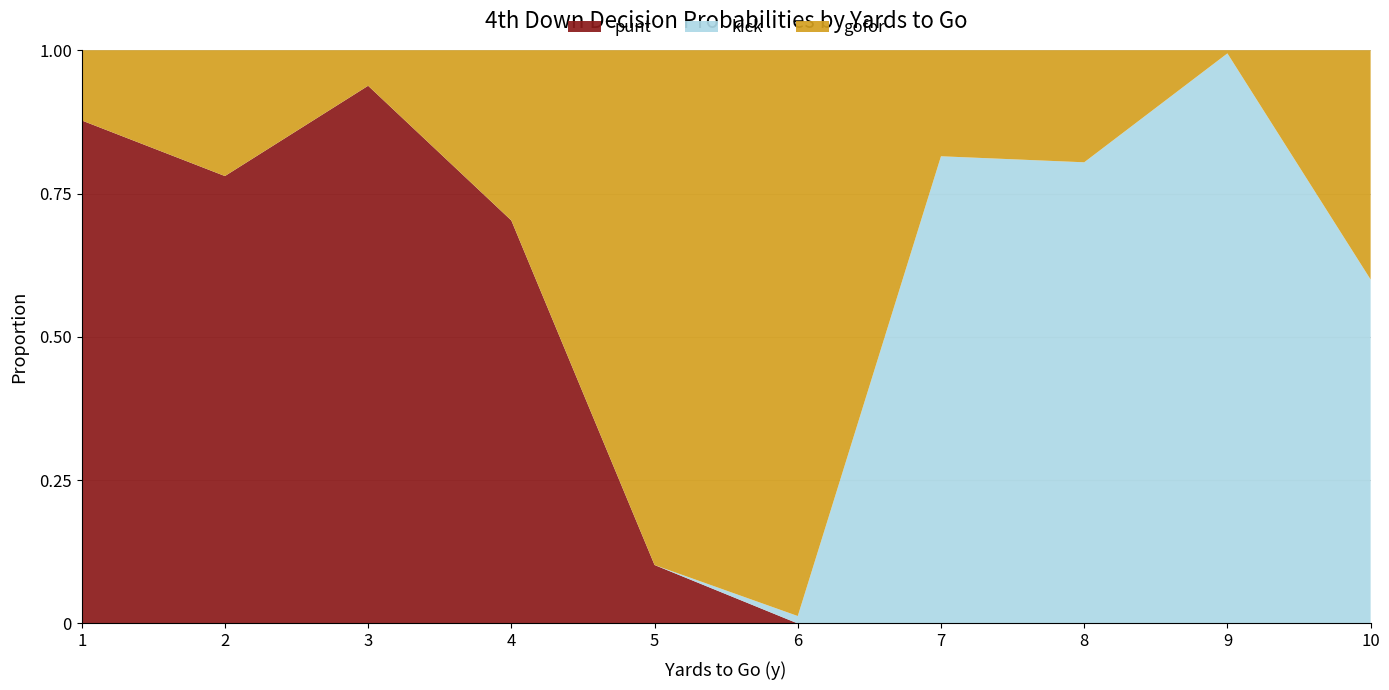

At which label does punt reach its peak?

3